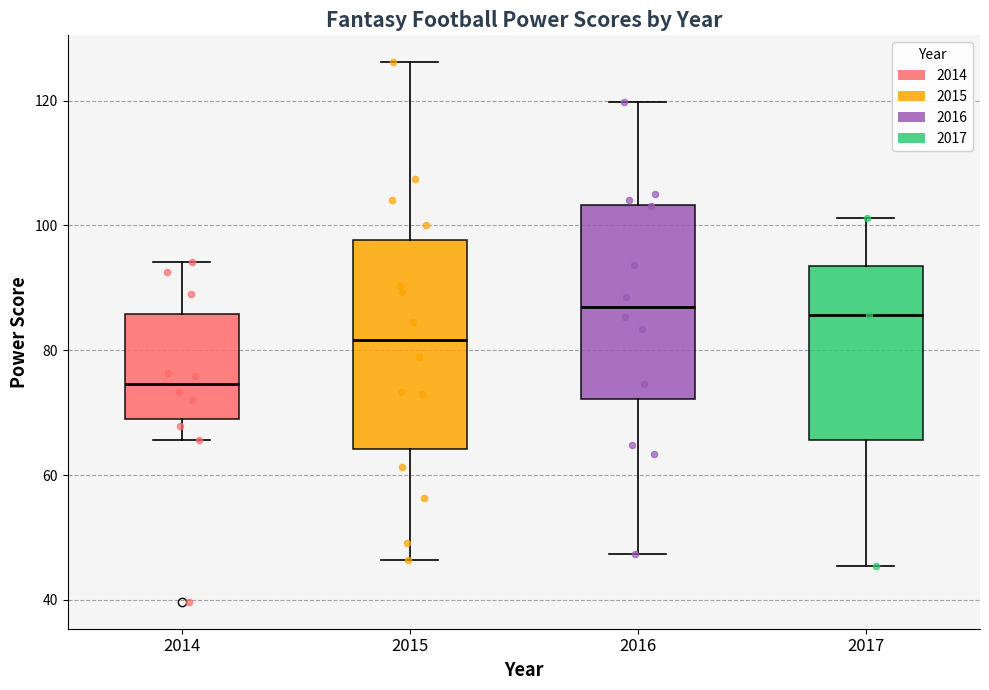

Reading left to right, read every box against the y-axis: the position of its median line, the range the box covers, and the ends of its whiskers. The values are not printed on the chart, so give them approximately, as read against the axis.

2014: median 74, box 68 to 86, whiskers 66 to 94
2015: median 82, box 64 to 98, whiskers 46 to 126
2016: median 86, box 72 to 104, whiskers 48 to 120
2017: median 86, box 66 to 94, whiskers 46 to 102